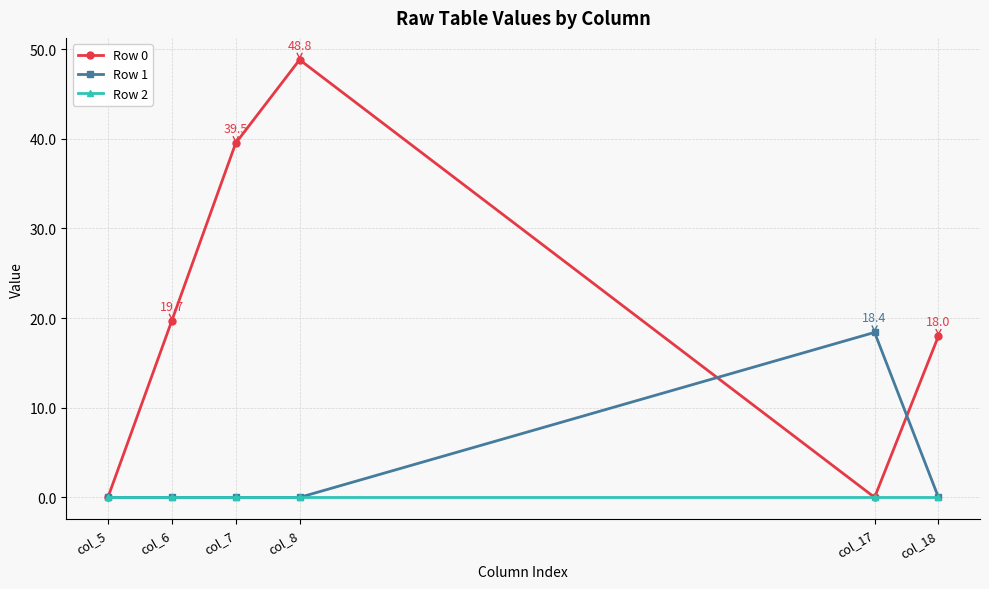

How many distinct data groups are displayed?

3